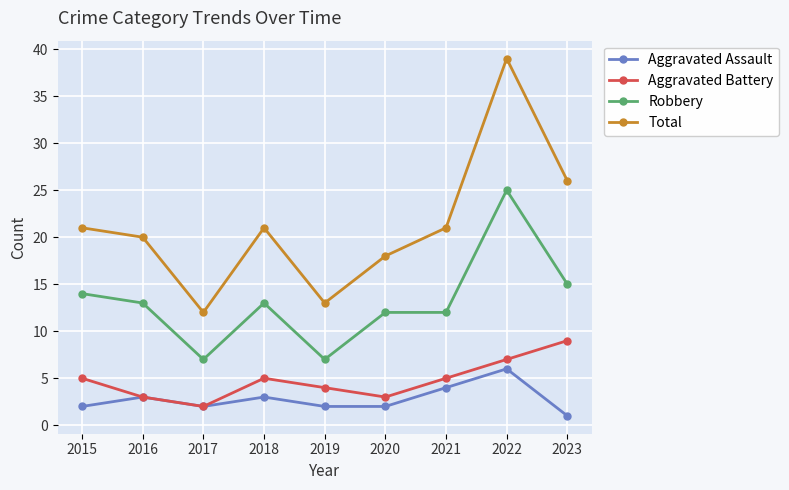

Where is Robbery nearest to the value 16?

2023